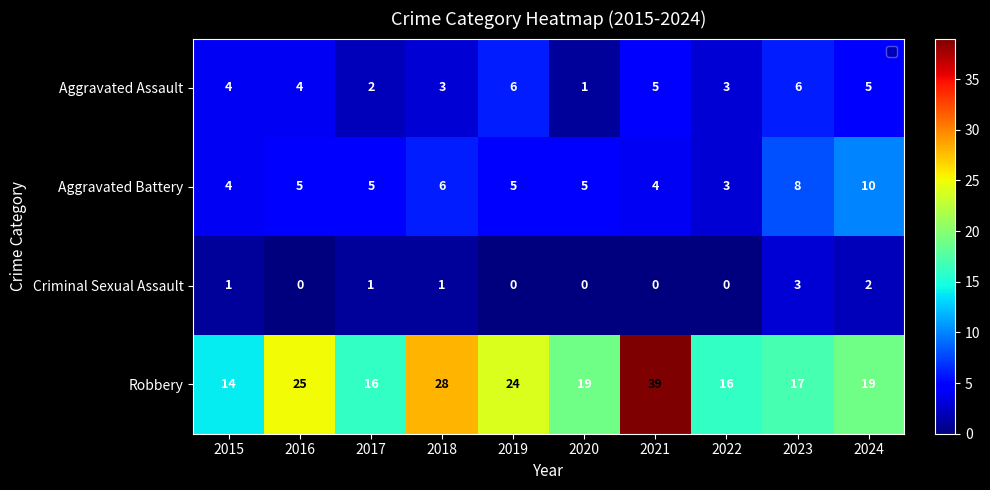

Which category has the highest value across all series?

2021